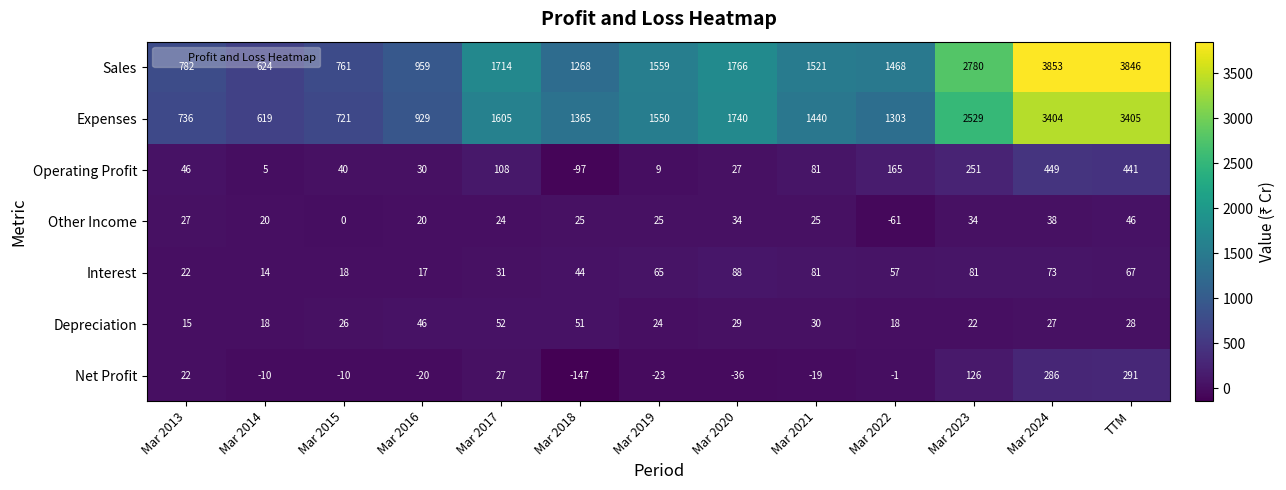

At how many categories does at least one series exceed 461?

13